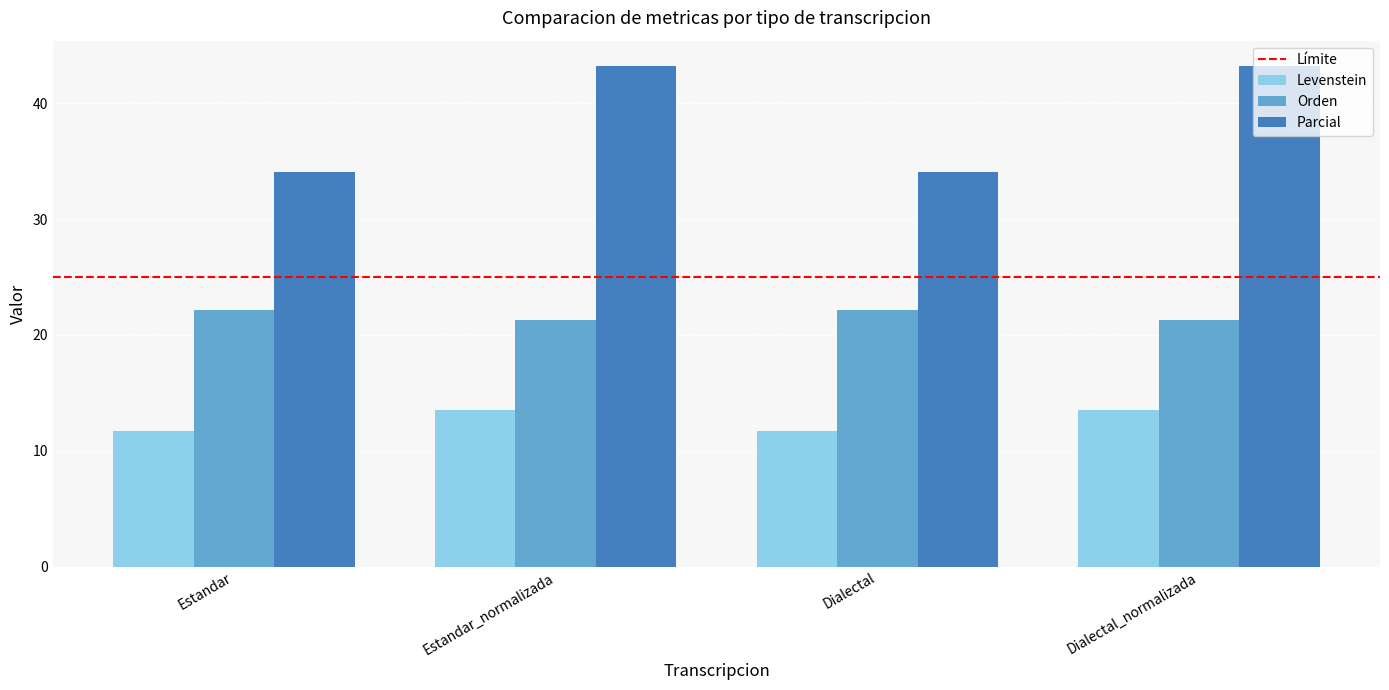

True or false: Orden has a value of 5.0 at Dialectal_normalizada.

False